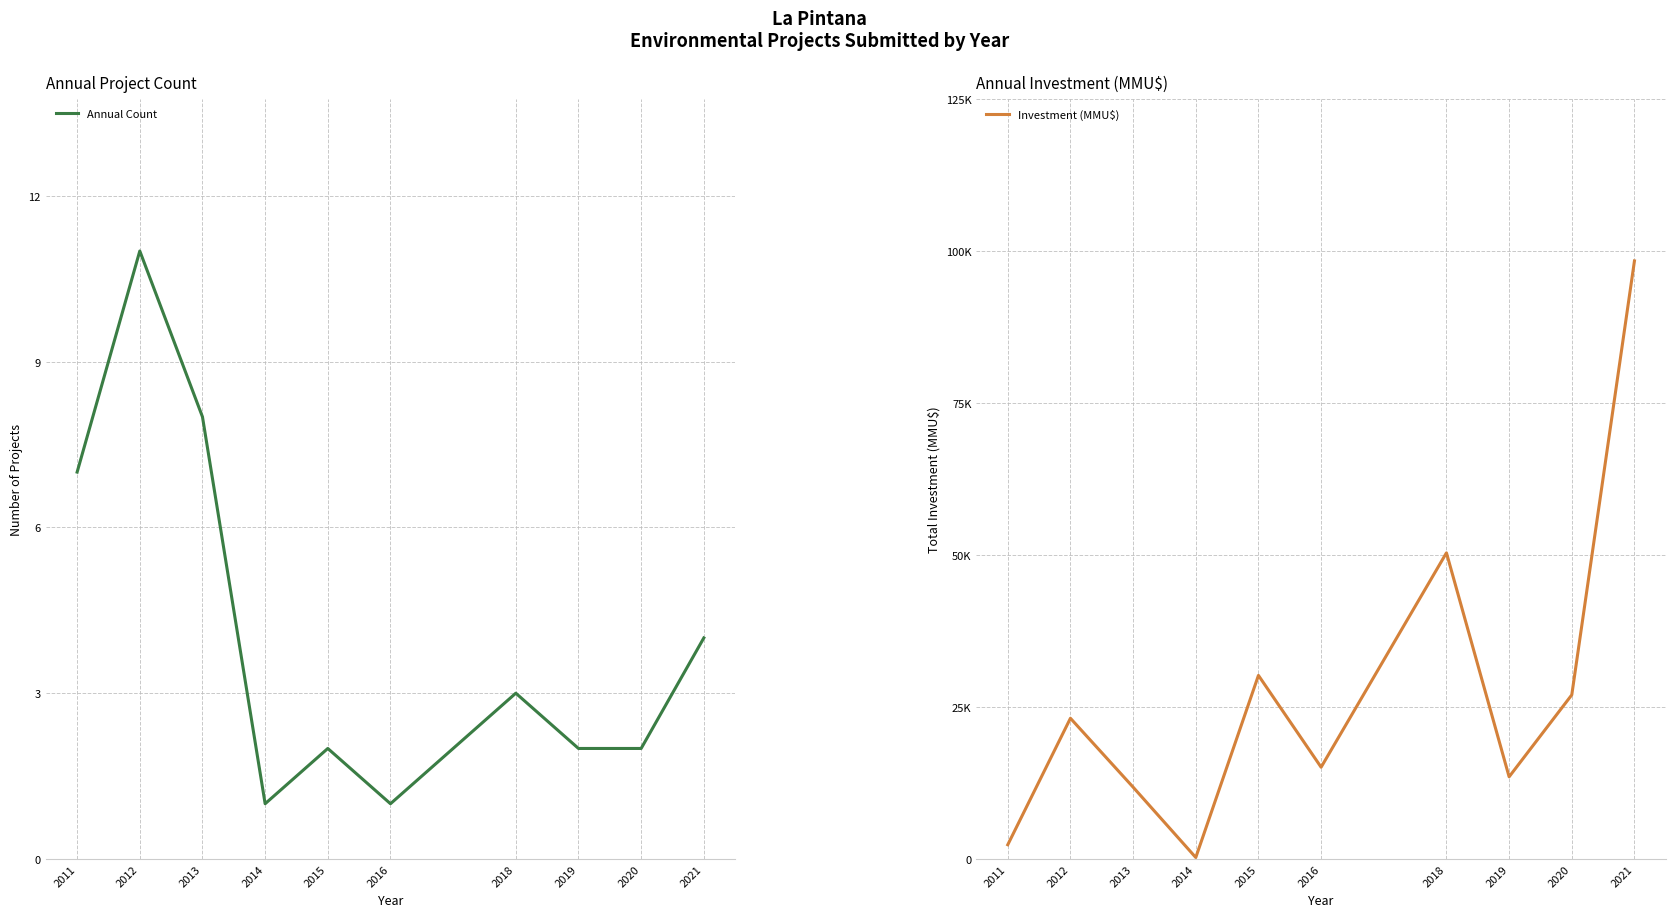

Count the Annual Count values in the range 2 to 7.

6